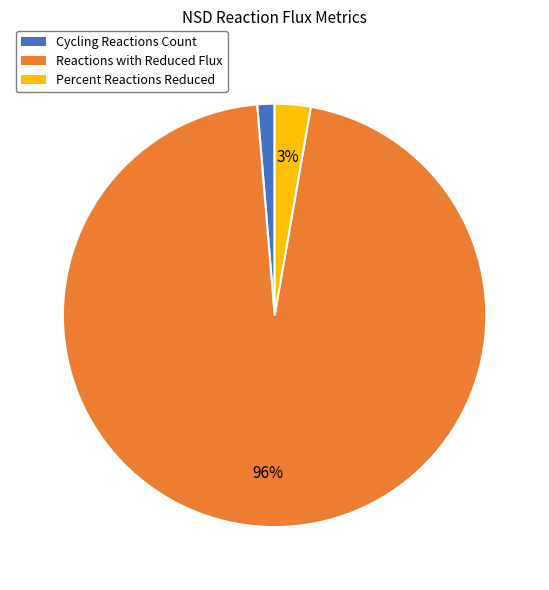

Which slice represents more than half of the pie?

Reactions with Reduced Flux